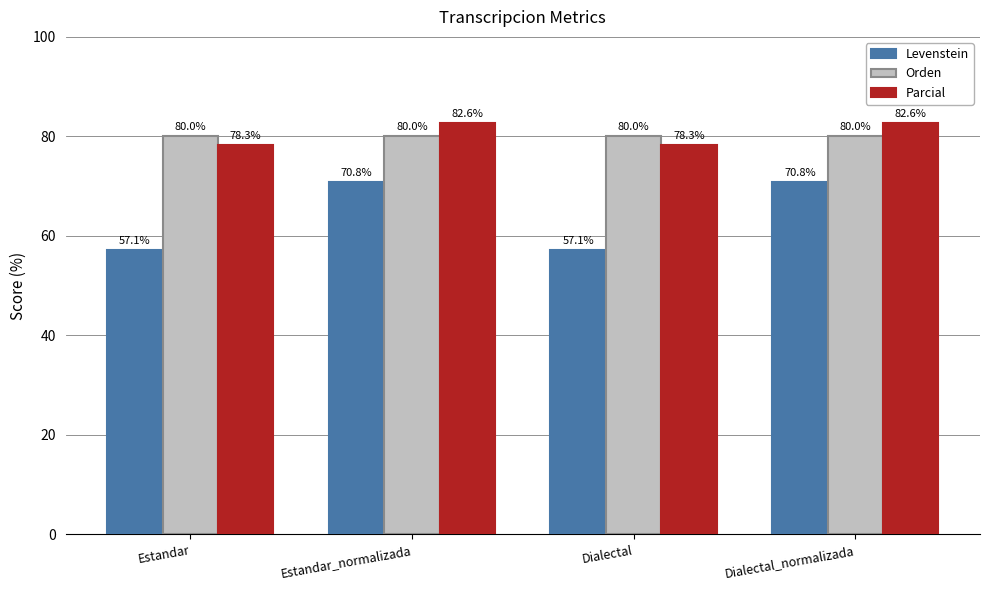

Where does the Levenstein series first go above 70?

Estandar_normalizada